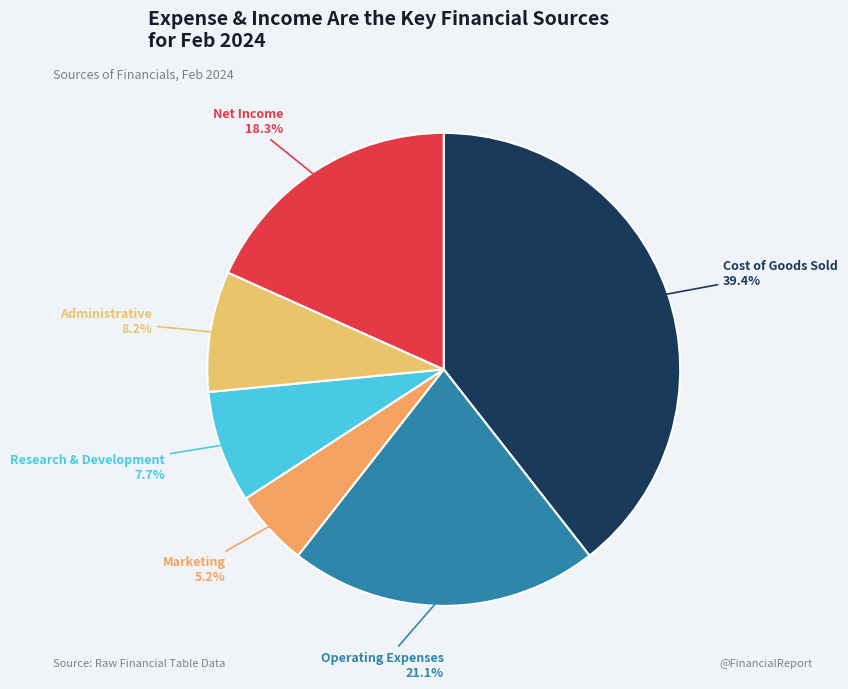

Is Administrative the majority of the pie?

No